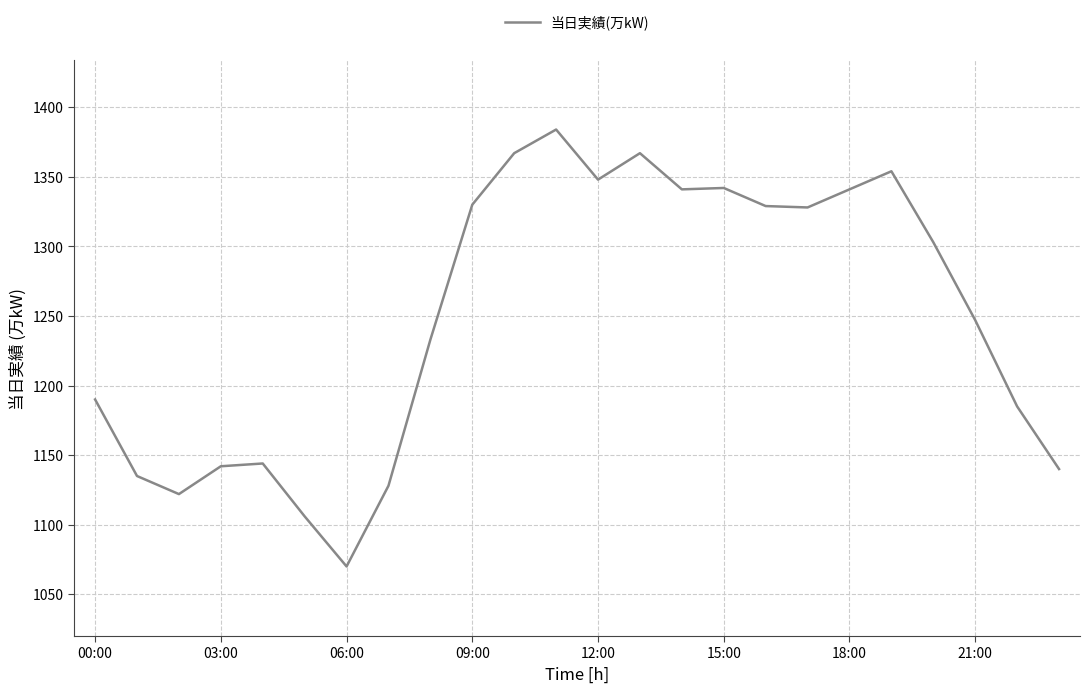

What is the smallest value displayed?

1070